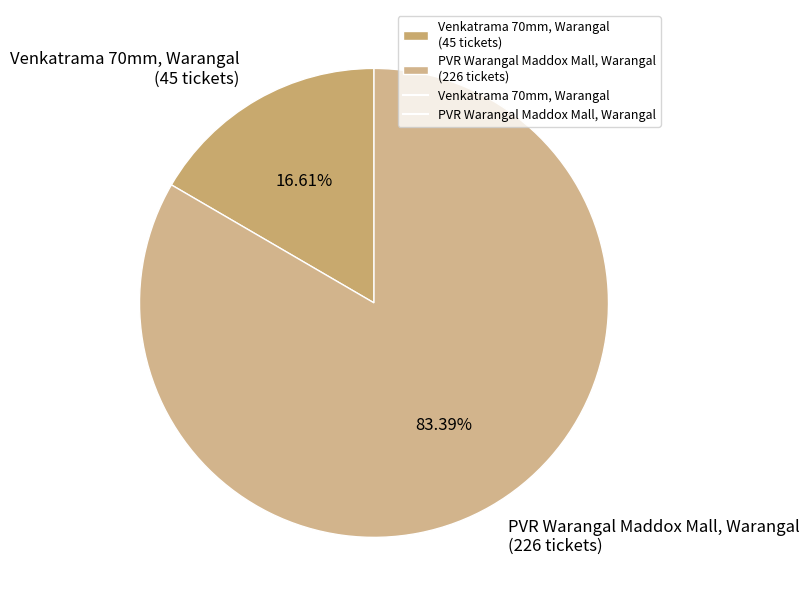

Which has a higher value, Venkatrama 70mm, Warangal (45 tickets) or PVR Warangal Maddox Mall, Warangal (226 tickets)?

PVR Warangal Maddox Mall, Warangal (226 tickets)